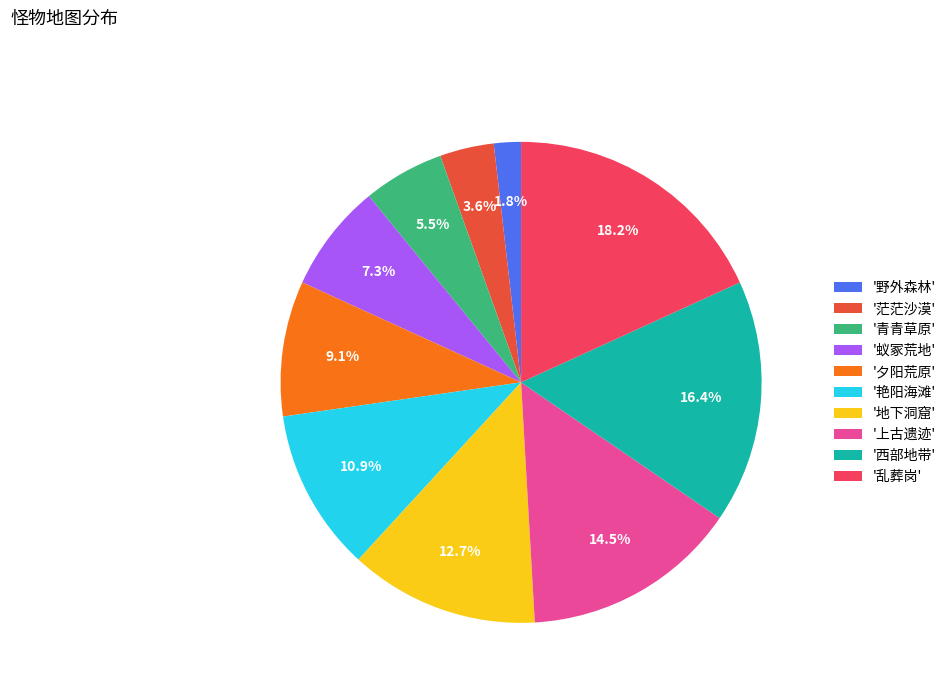

Which slice is the largest?

'乱葬岗'